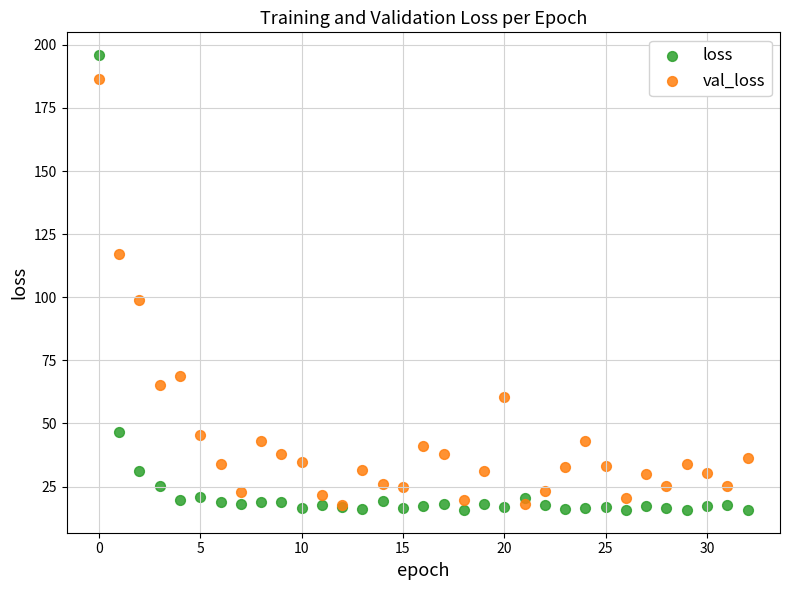

Which series contains the lowest Y value?

loss